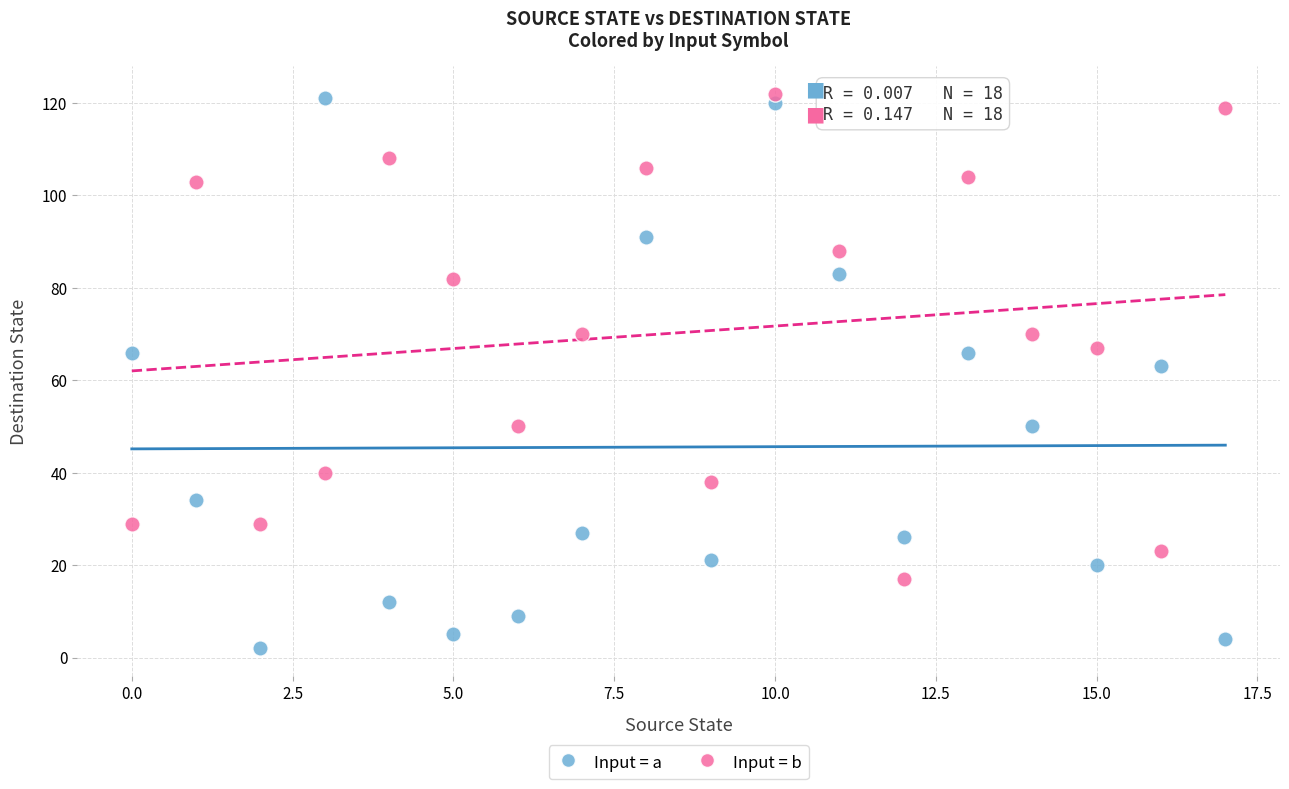

Which series reaches the minimum Y coordinate?

Input = a